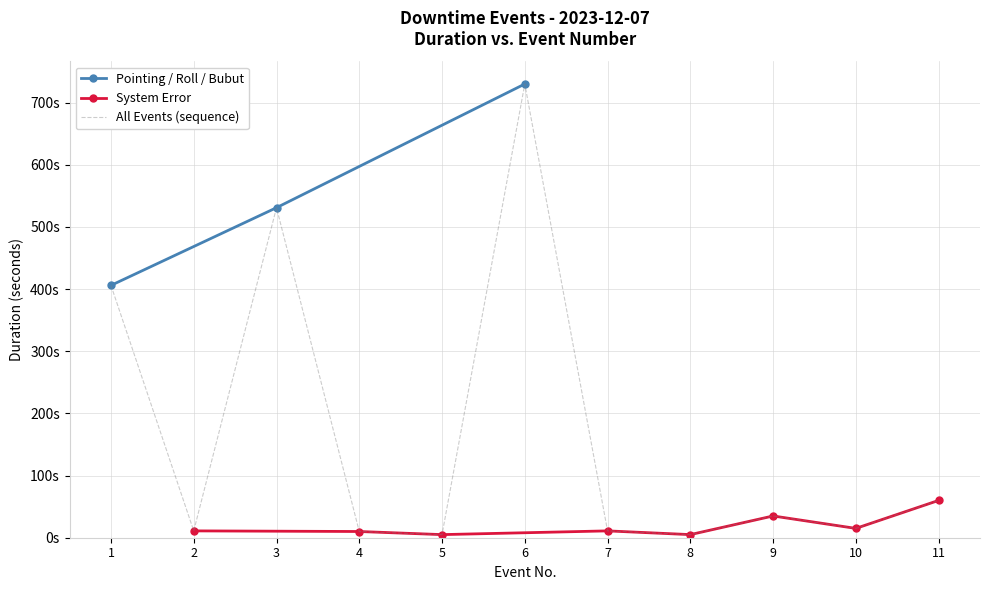

Which category has the lowest value across all series?

5